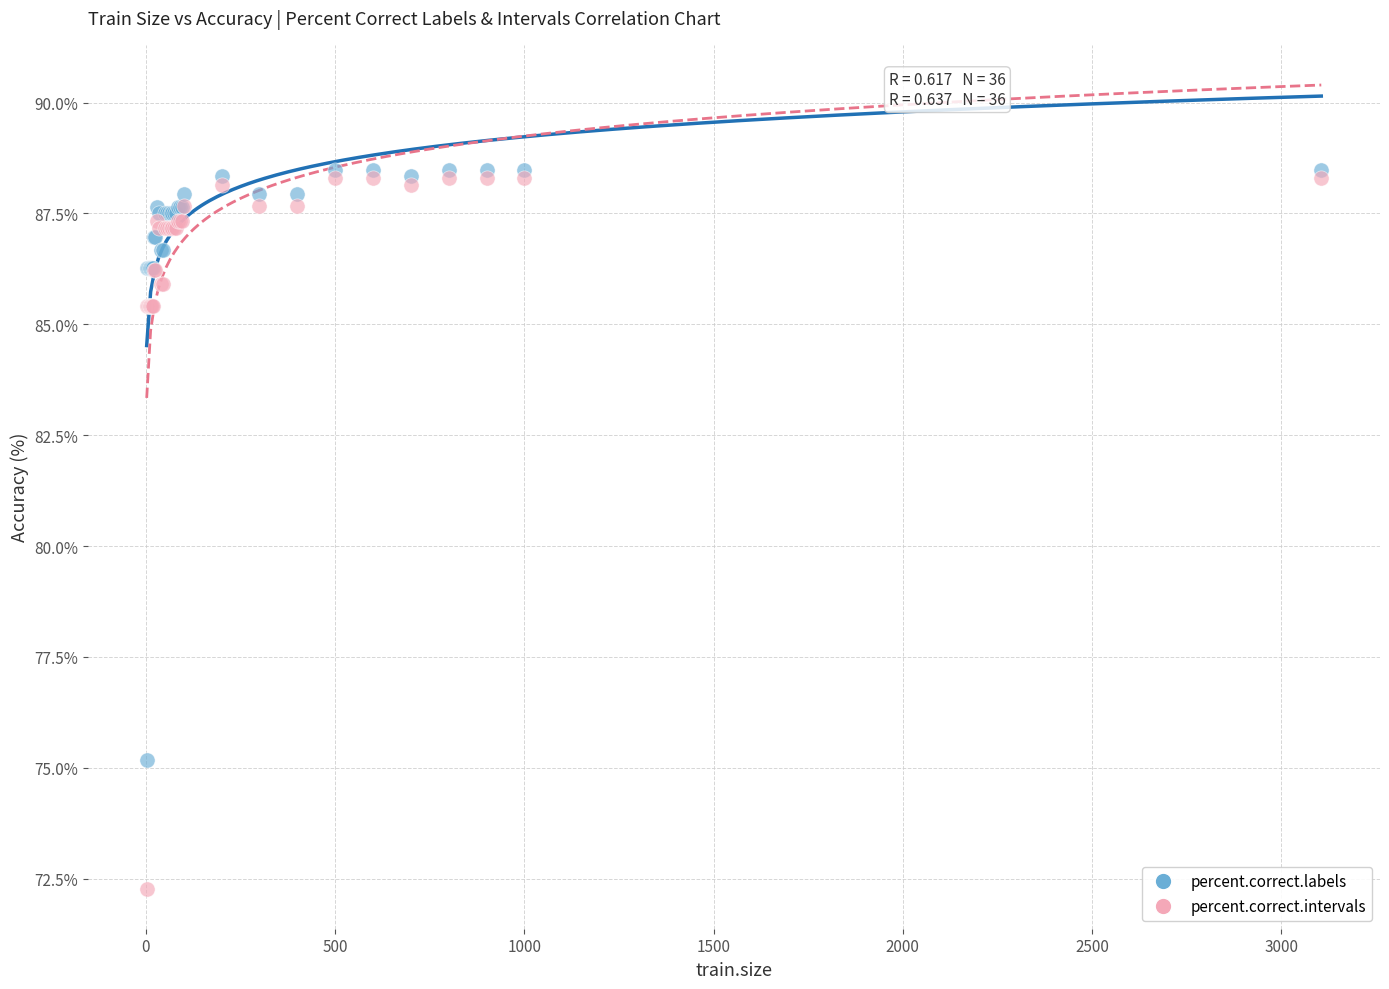

Which series contains the highest Y value?

percent.correct.labels